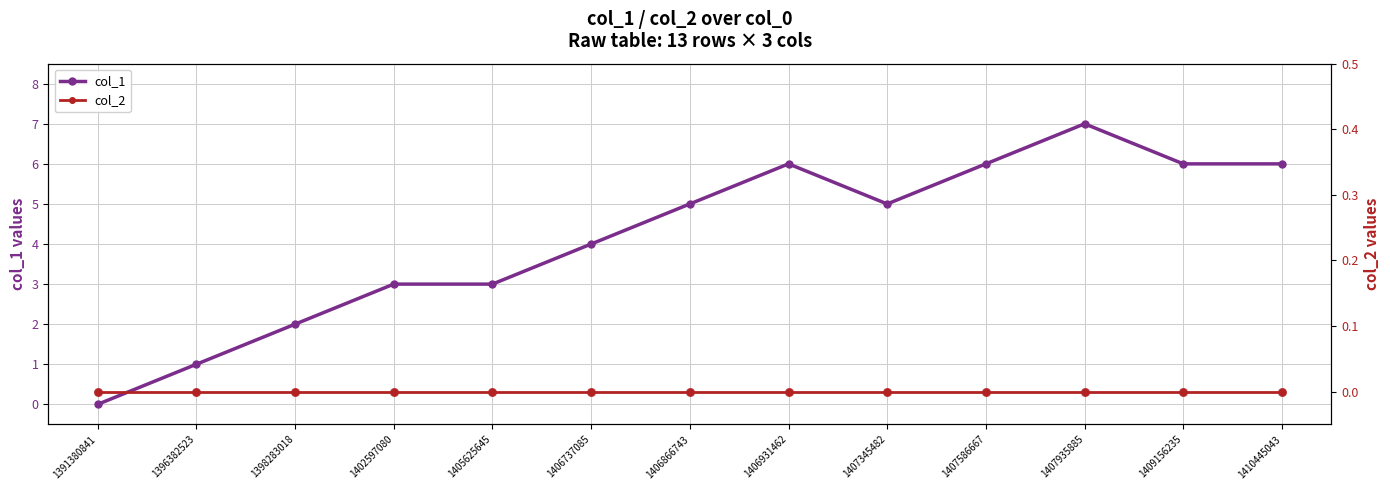

Which series reaches the minimum Y coordinate?

col_1